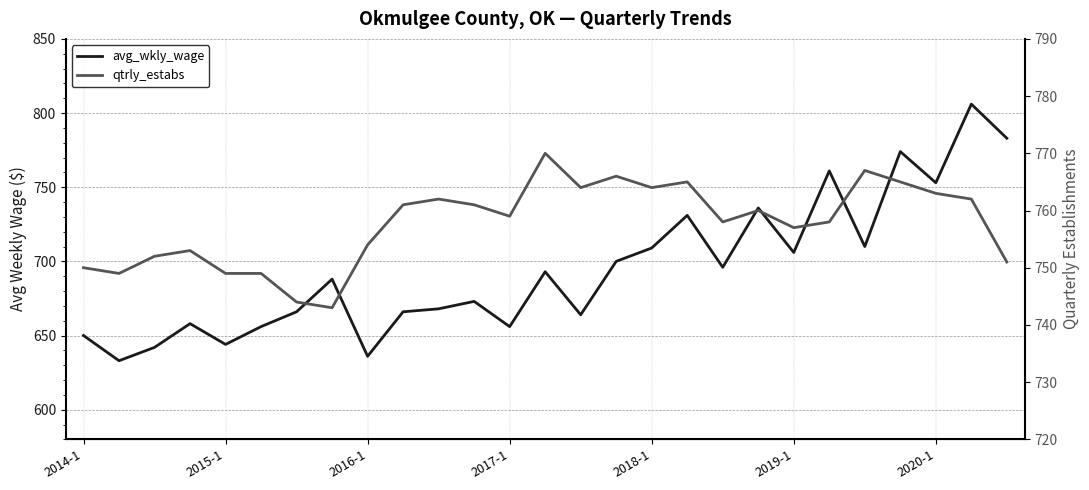

Does the chart display data point markers on the line(s)?

No